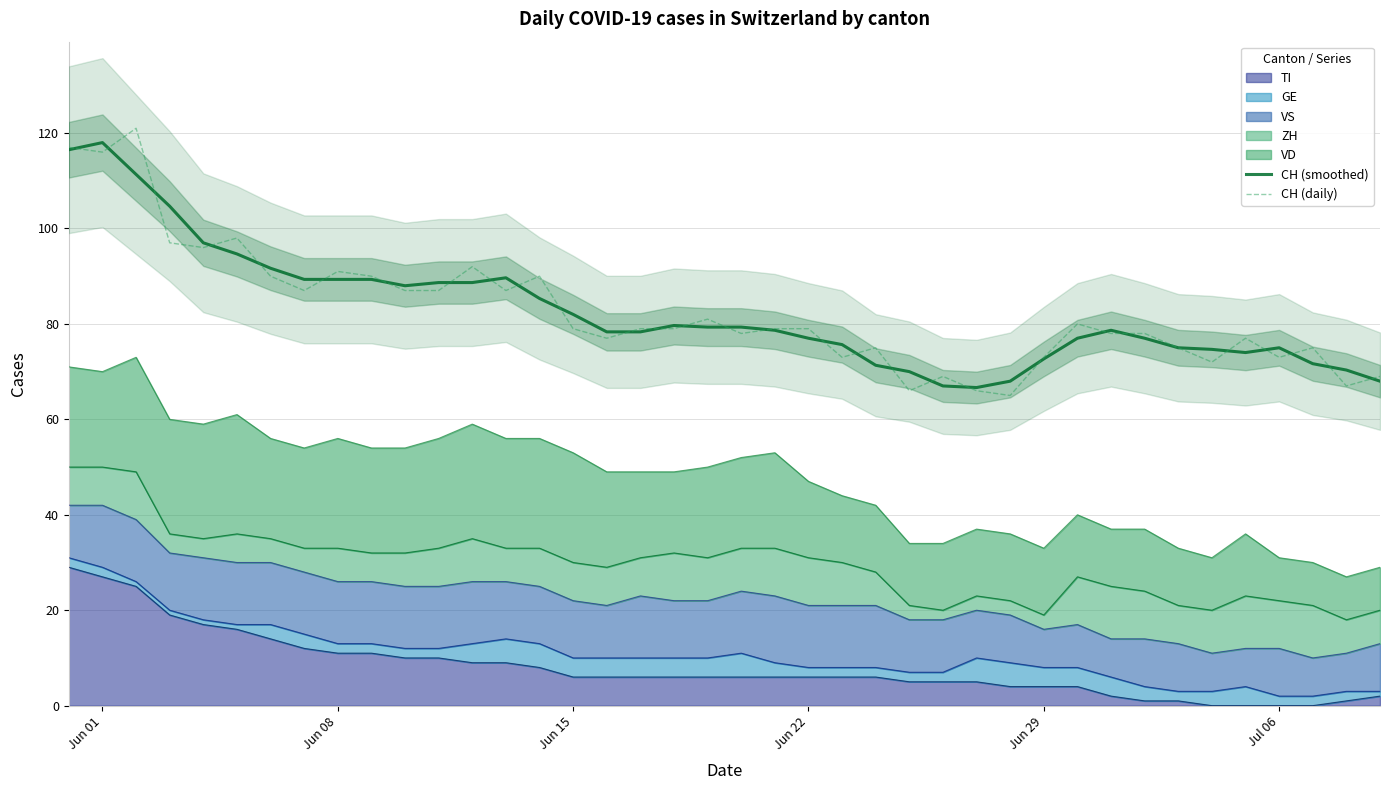

What is the value of the CH (smoothed) point at the 39th from the left?

70.3